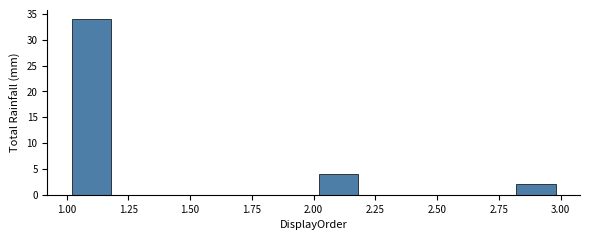

Reading left to right, list every bar in this chart as the range it spans on the x-axis followed by its height. The values are not printed on the chart, so give them approximately, as read against the axis.

1.0 to 1.2: 34
1.2 to 1.4: 0
1.4 to 1.6: 0
1.6 to 1.8: 0
1.8 to 2.0: 0
2.0 to 2.2: 4
2.2 to 2.4: 0
2.4 to 2.6: 0
2.6 to 2.8: 0
2.8 to 3.0: 2